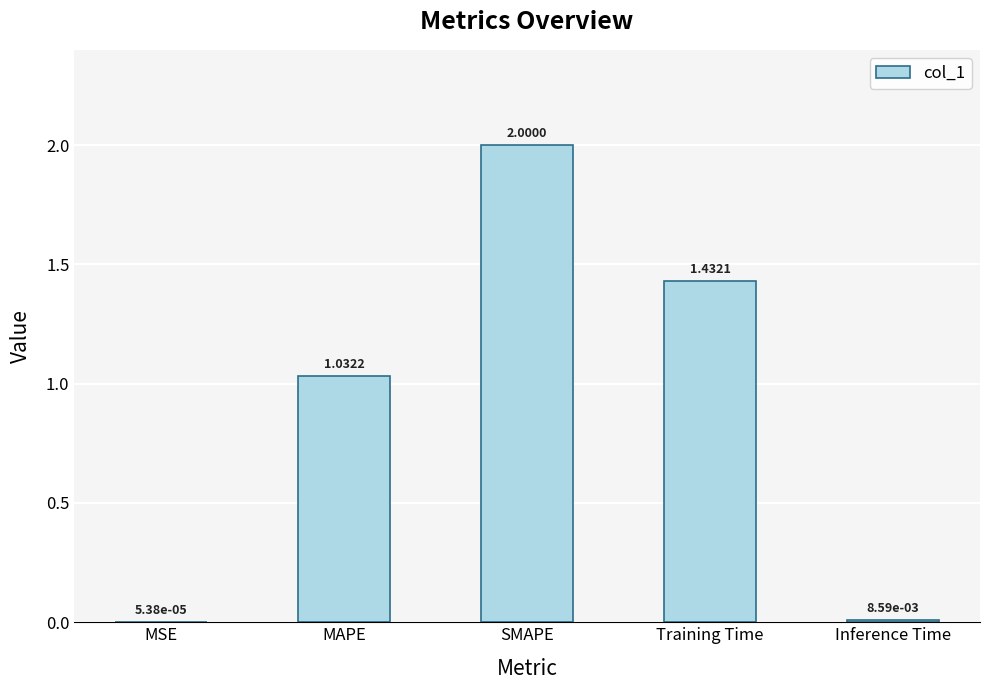

What is the sum of all values?

4.5